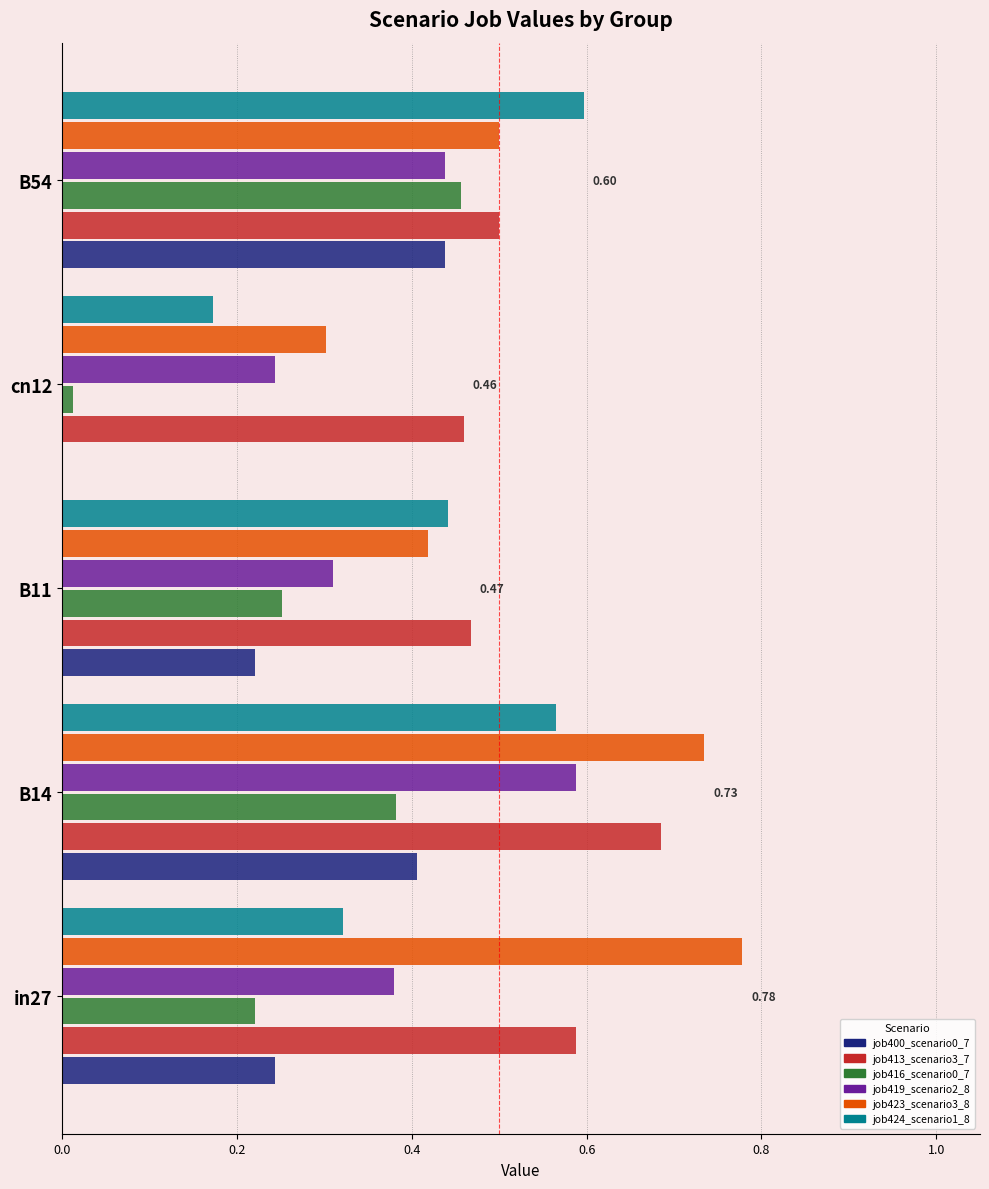

At which category is the sum across all series the highest?

B14